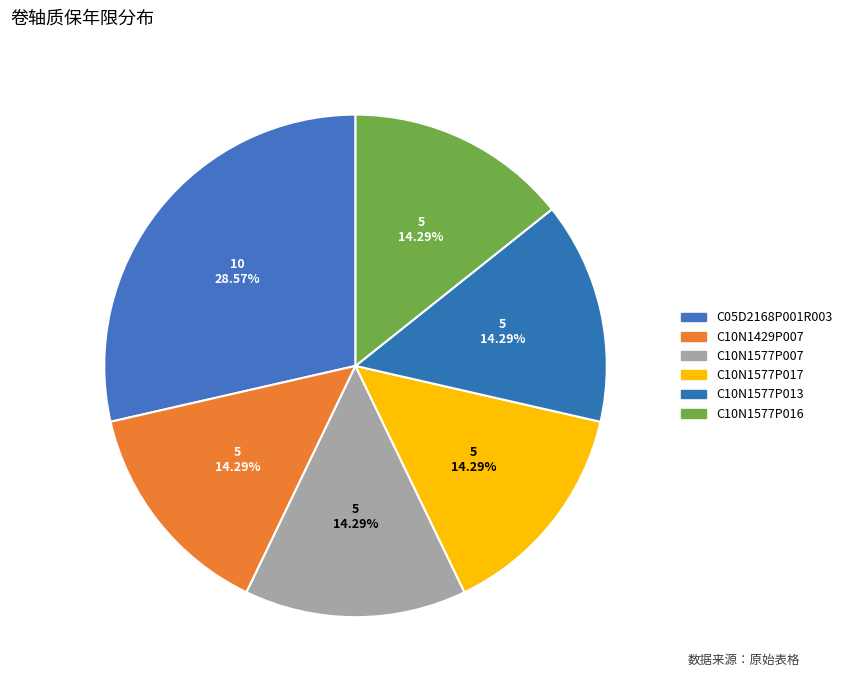

What is the smallest slice in the pie chart?

C10N1429P007